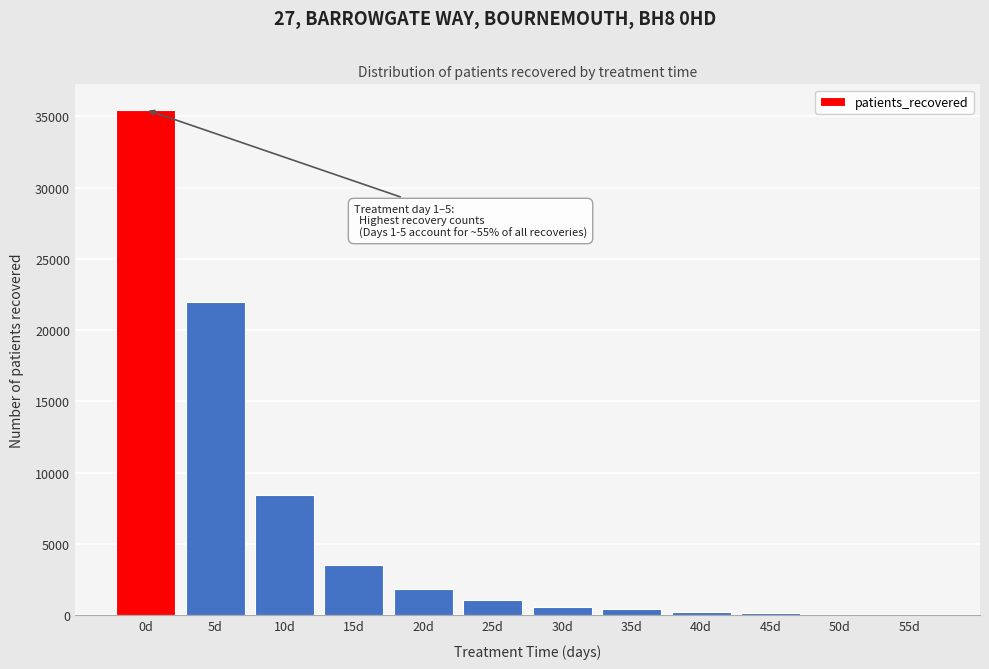

What is the maximum value shown in the chart?

35475